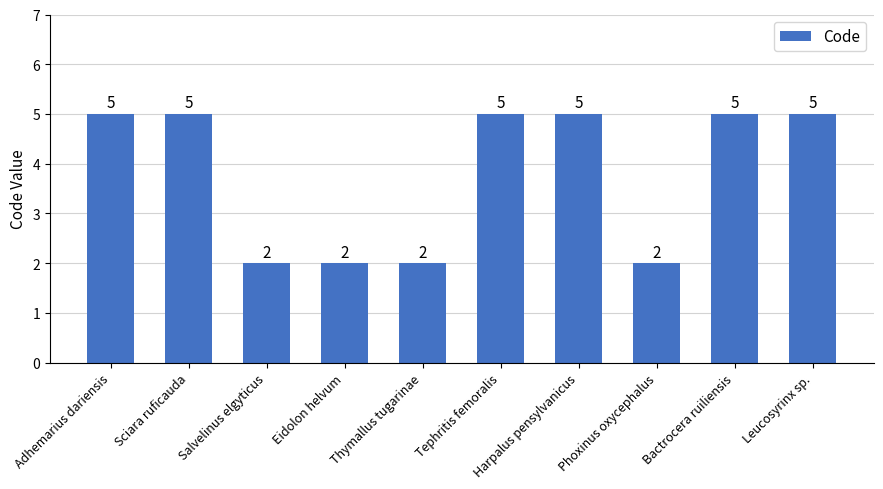

What is the maximum value shown in the chart?

5